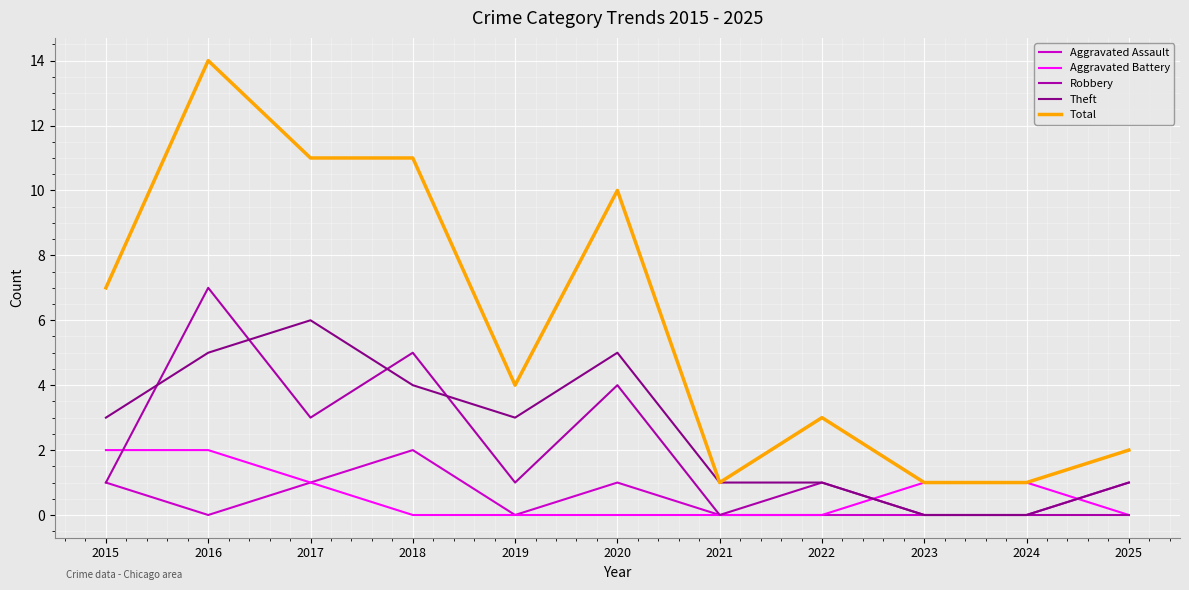

Reading left to right, what are all the values shown in this chart?

Aggravated Assault: 1	0	1	2	0	1	0	0	0	0	1
Aggravated Battery: 2	2	1	0	0	0	0	0	1	1	0
Robbery: 1	7	3	5	1	4	0	1	0	0	0
Theft: 3	5	6	4	3	5	1	1	0	0	1
Total: 7	14	11	11	4	10	1	3	1	1	2